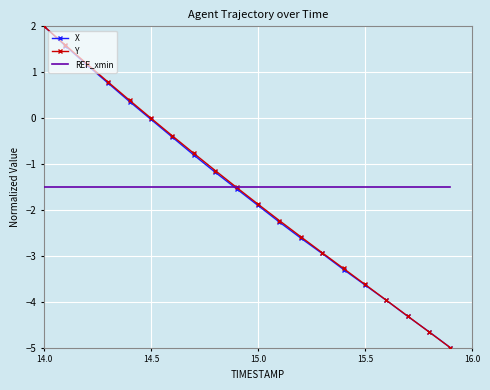

What is the minimum value for REF_xmin?

-1.5